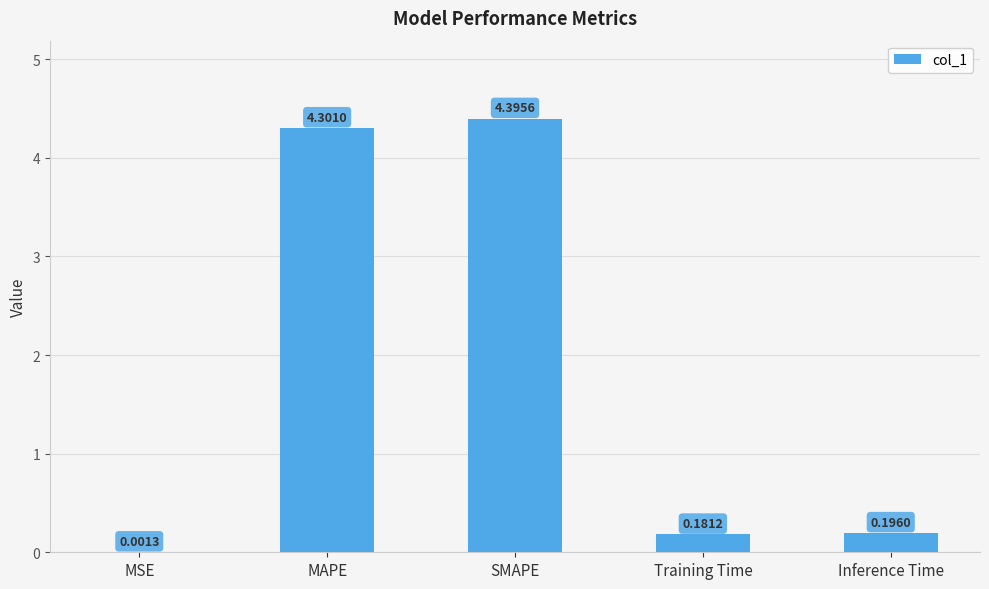

What is the sum of all values?

9.1